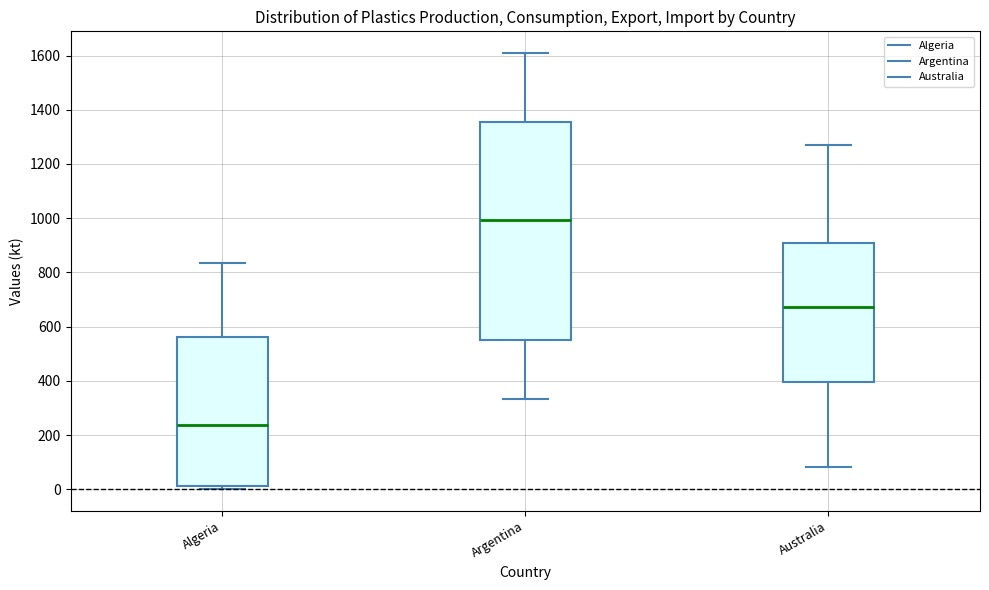

Which box's median line is the lowest?

Algeria